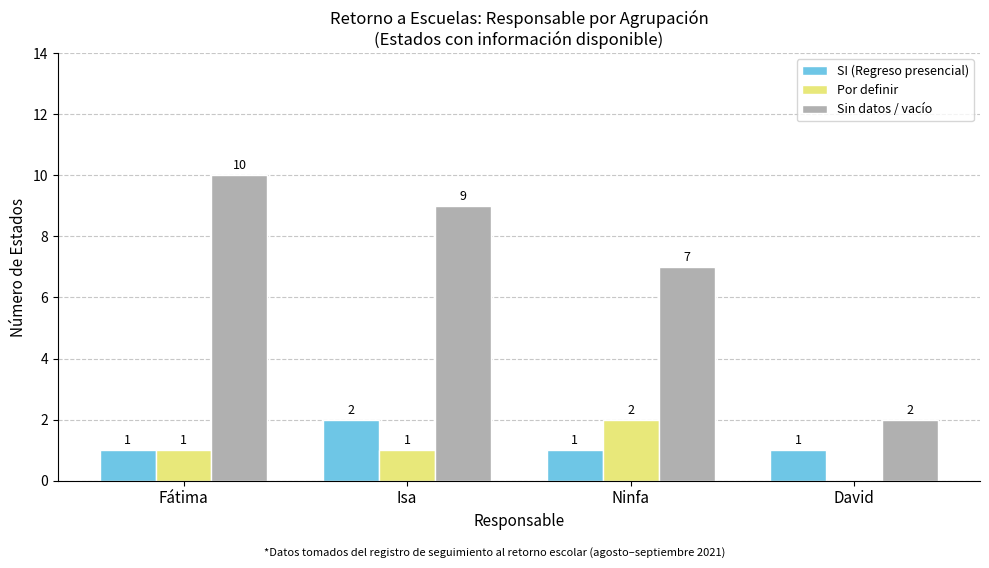

Reading left to right, list all the values displayed in this chart.

SI (Regreso presencial): 1	2	1	1
Por definir: 1	1	2	0
Sin datos / vacío: 10	9	7	2